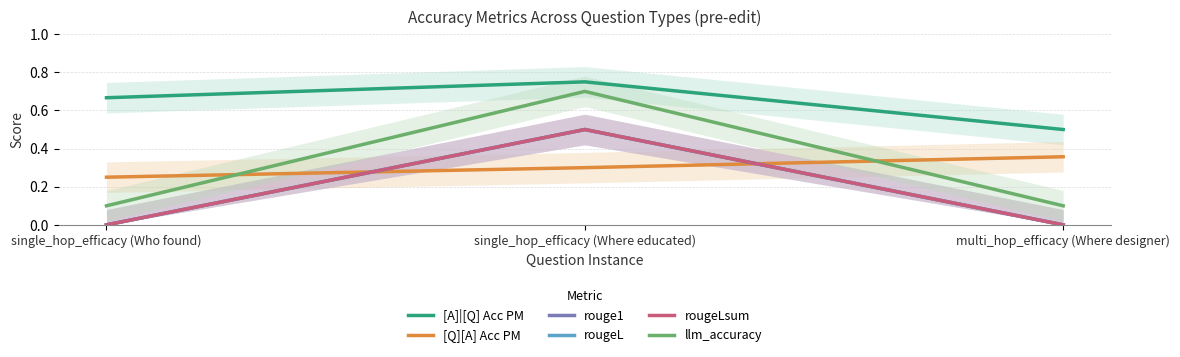

Does the chart display data point markers on the line(s)?

No